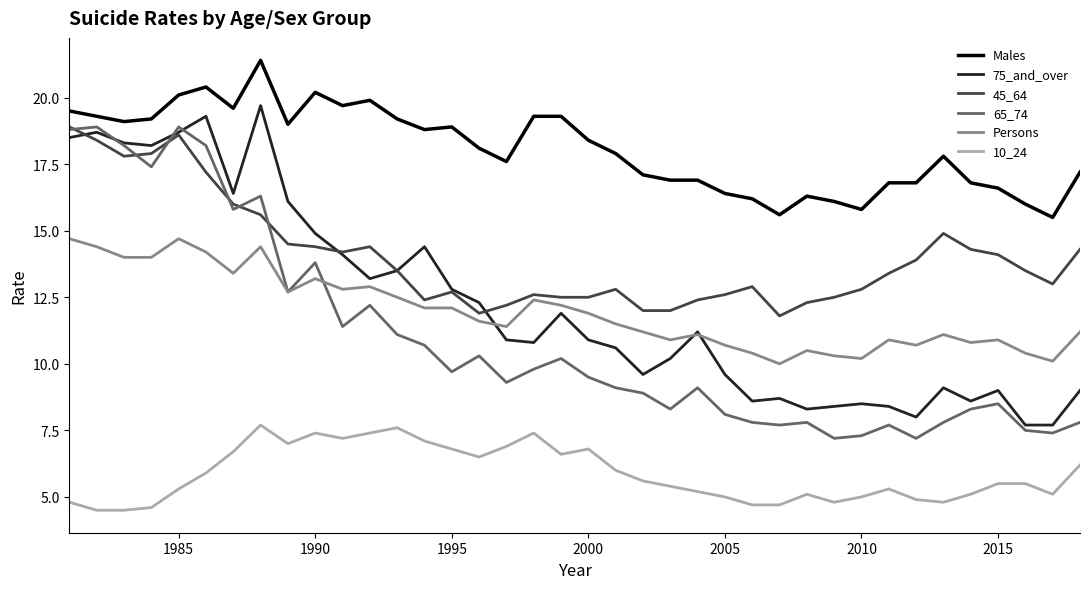

Which series has the largest total across all categories?

Males